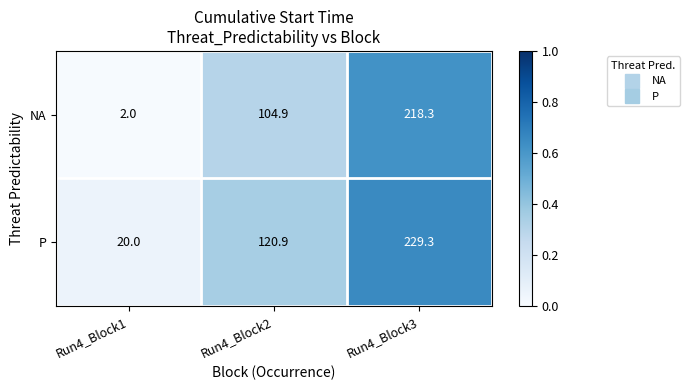

What is the difference between the P values at Run4_Block3 and Run4_Block1?

209.3